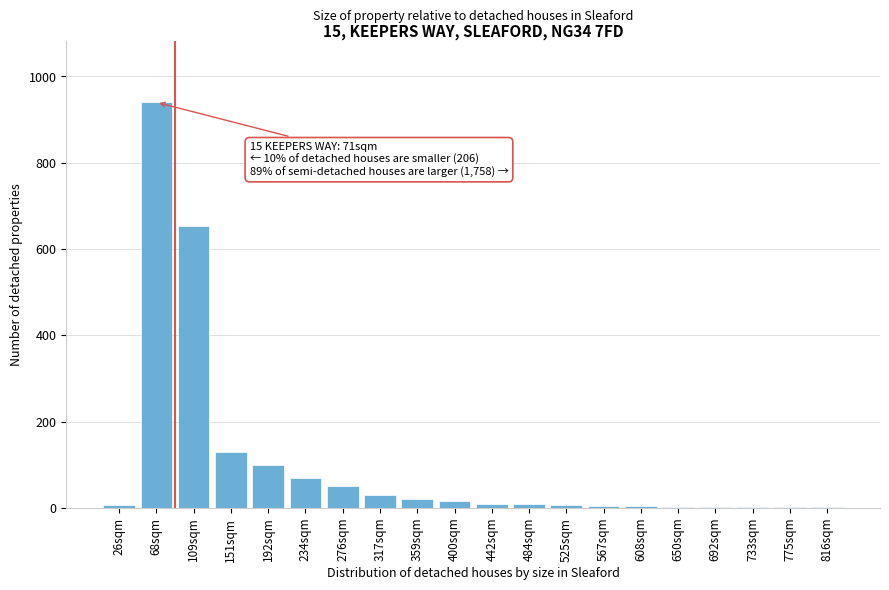

What is the sum of all values?

2058